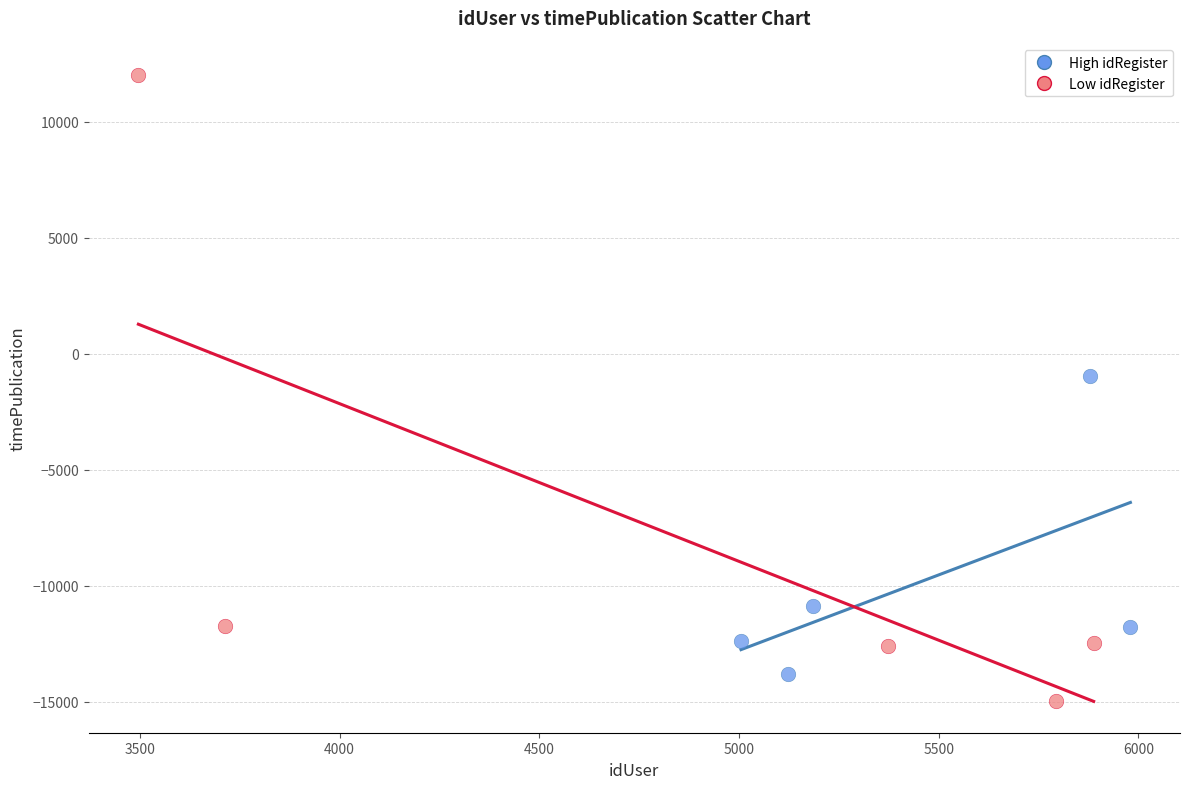

Which series has the widest spread of Y values?

Low idRegister